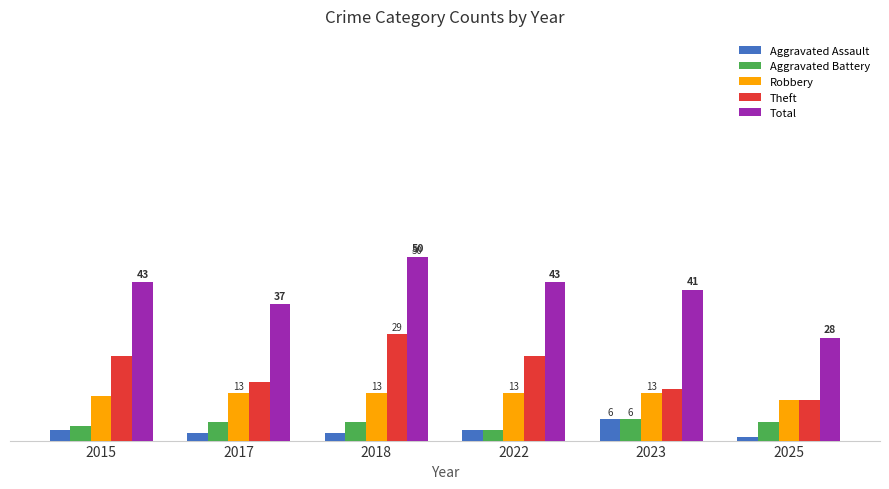

What is the lowest value of the Theft series?

11